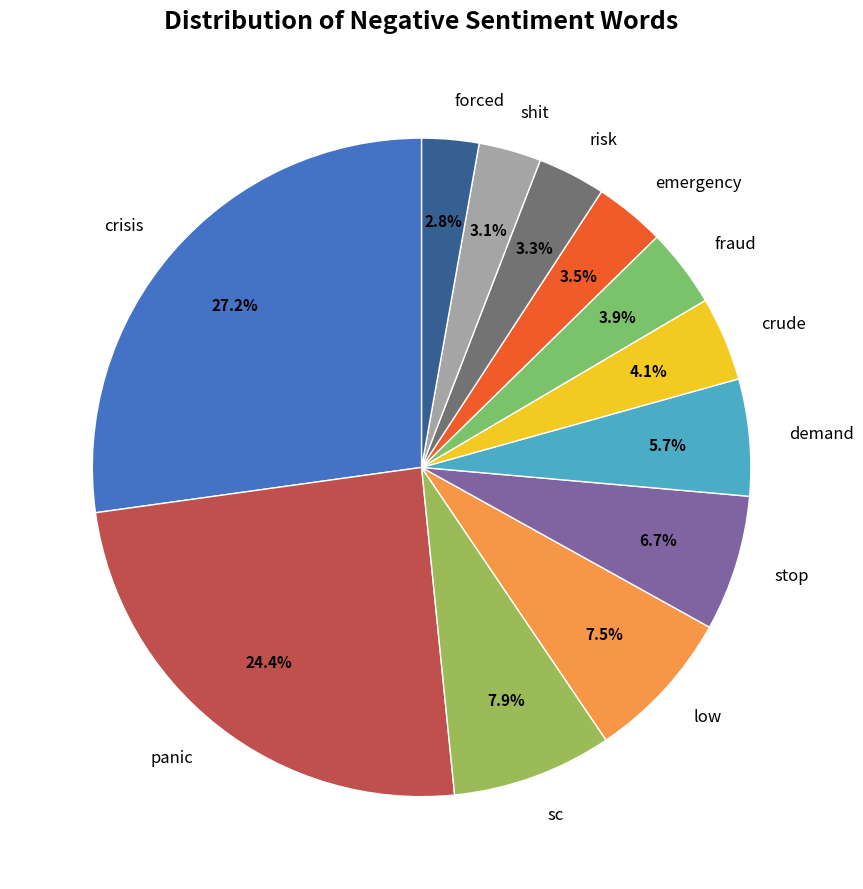

Does forced represent more than half of the total?

No